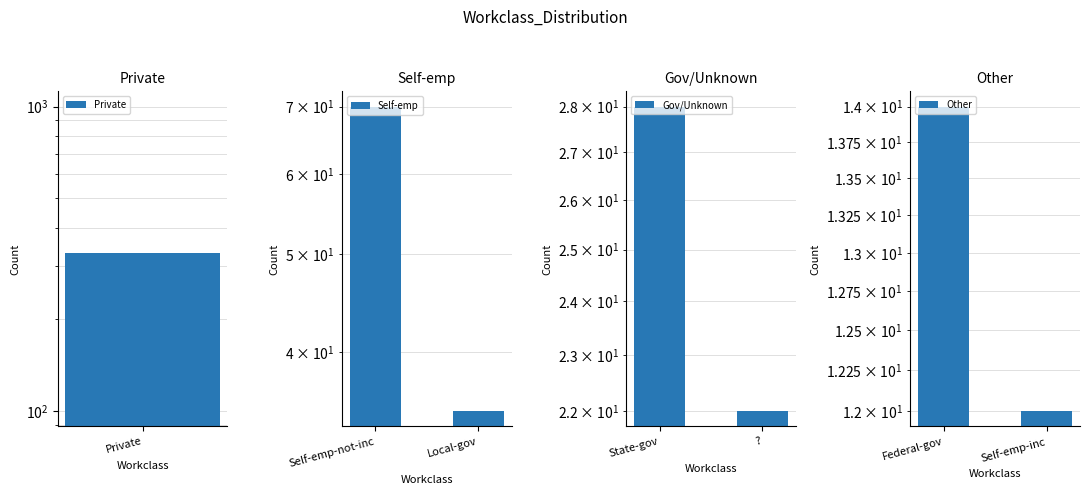

True or false: Gov/Unknown has a value of 18 at State-gov.

False